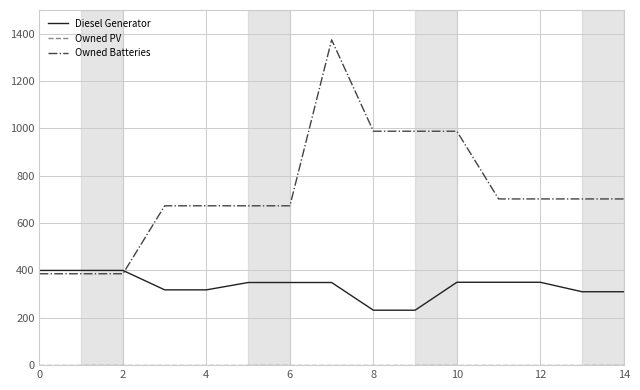

What is the minimum value for Owned Batteries?

386